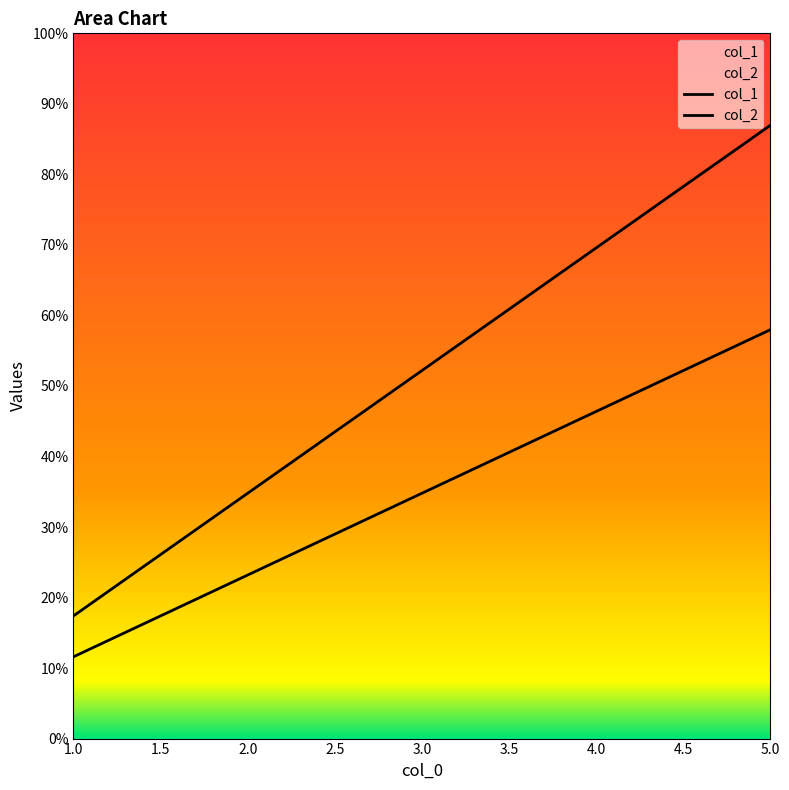

Reading right to left, what are all the values shown in this chart?

col_1: 5=10	4=8	3=6	2=4	1=2
col_2: 5=15	4=12	3=9	2=6	1=3